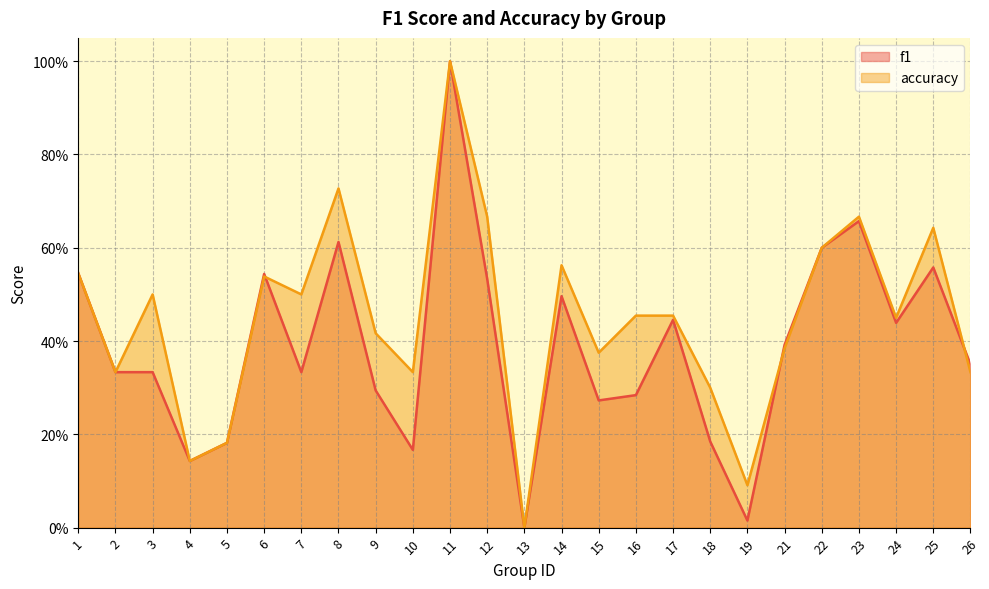

Between 23 and 24, which series saw the biggest shift?

f1